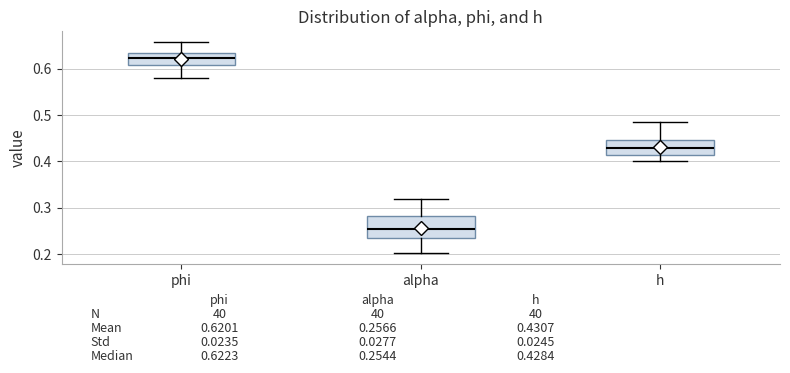

Which box has the lowest median line?

alpha